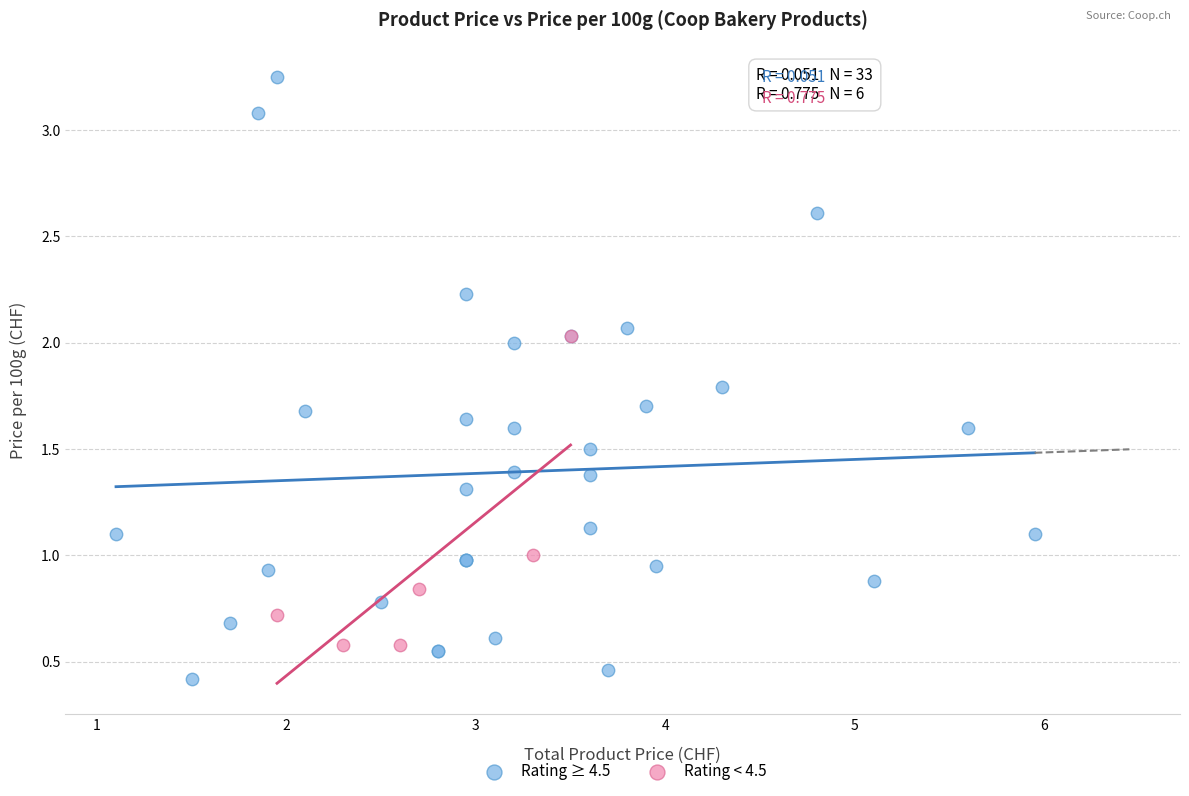

Which series contains the lowest Y value?

Rating ≥ 4.5